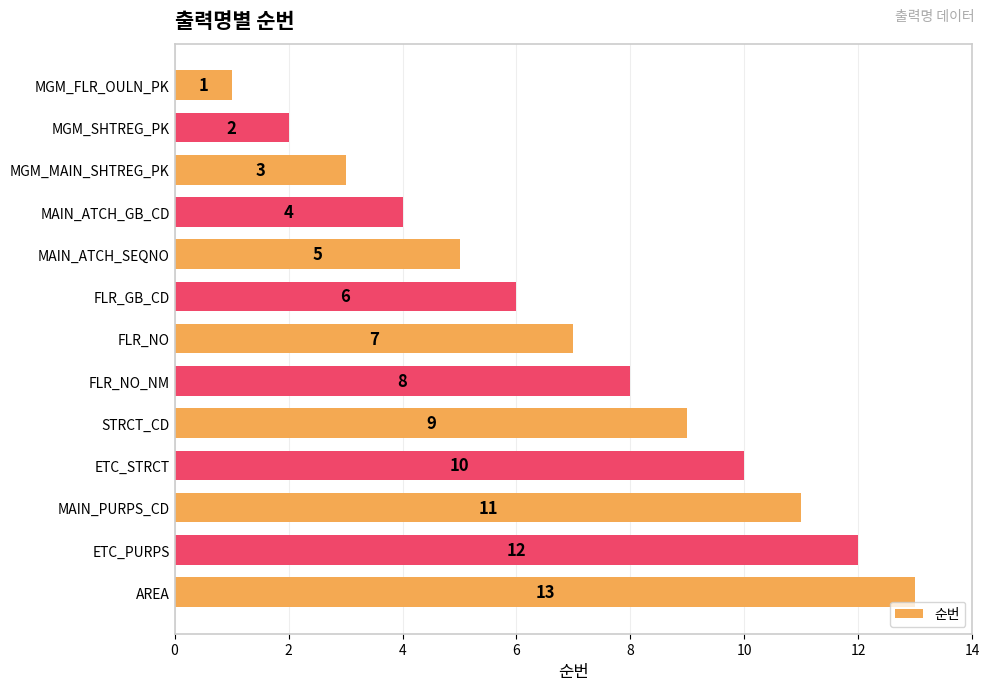

Rank the categories by value from highest to lowest.

AREA, ETC_PURPS, MAIN_PURPS_CD, ETC_STRCT, STRCT_CD, FLR_NO_NM, FLR_NO, FLR_GB_CD, MAIN_ATCH_SEQNO, MAIN_ATCH_GB_CD, MGM_MAIN_SHTREG_PK, MGM_SHTREG_PK, MGM_FLR_OULN_PK